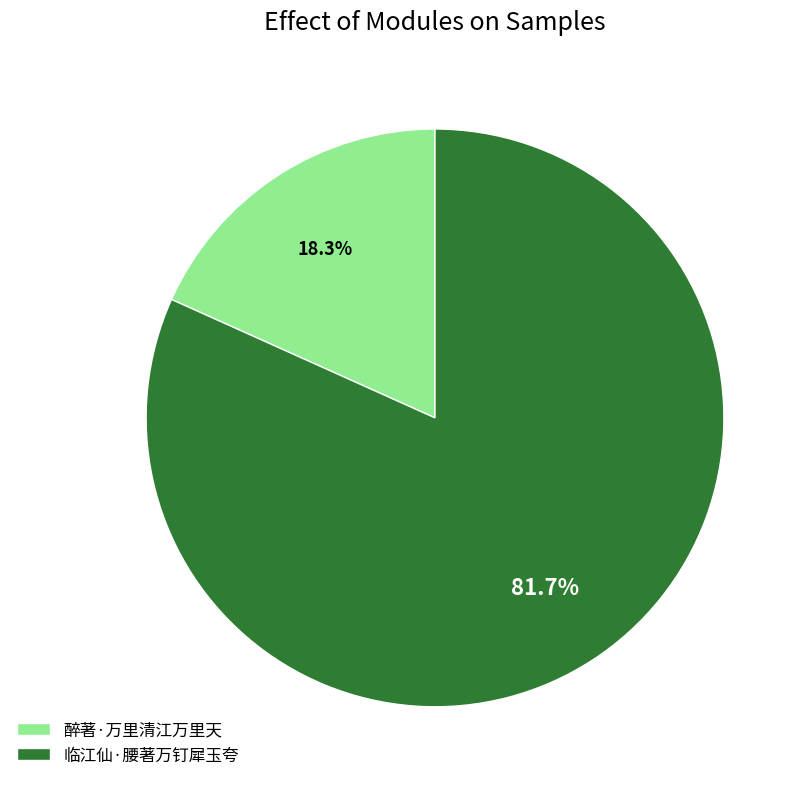

To the nearest percent, what percentage of the pie is 醉著·万里清江万里天?

18%